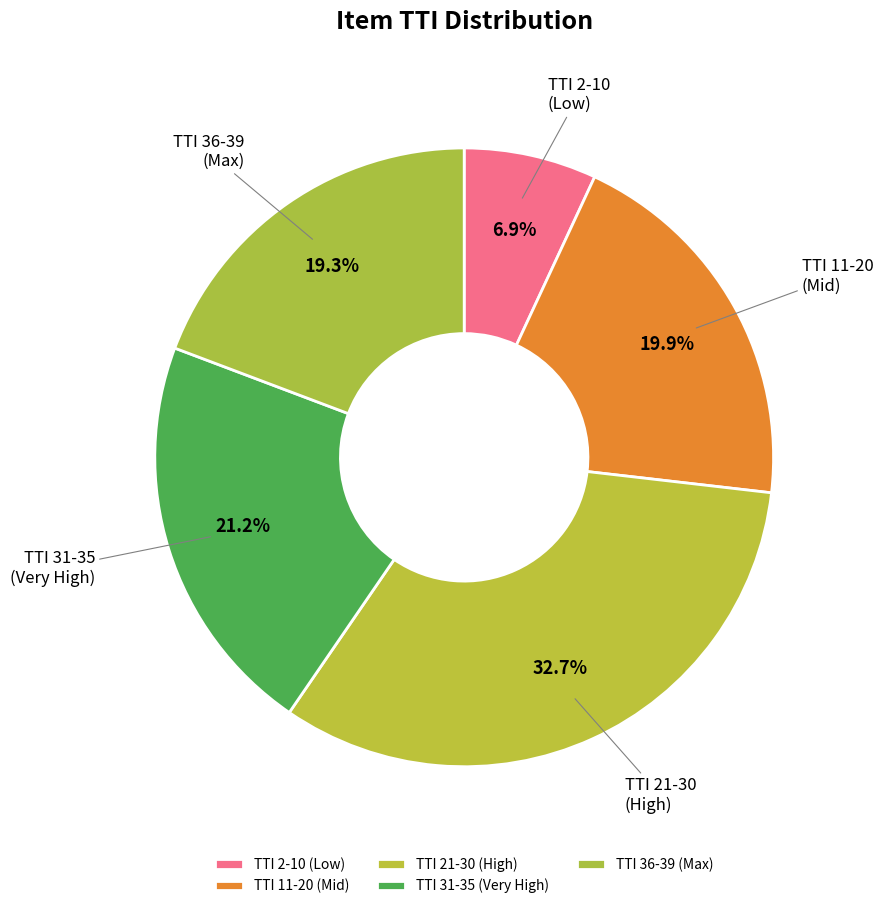

Combined, do TTI 2-10 (Low) and TTI 31-35 (Very High) account for over 50%?

No